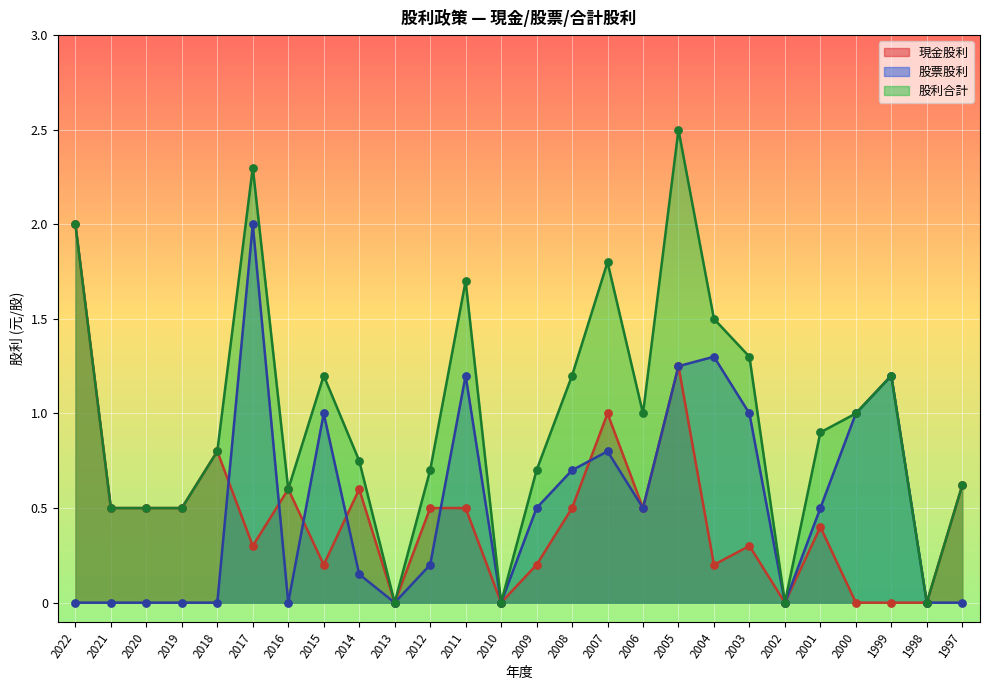

Is the value of 股利合計 at 2000 greater than the value of 股票股利 at 2004?

No